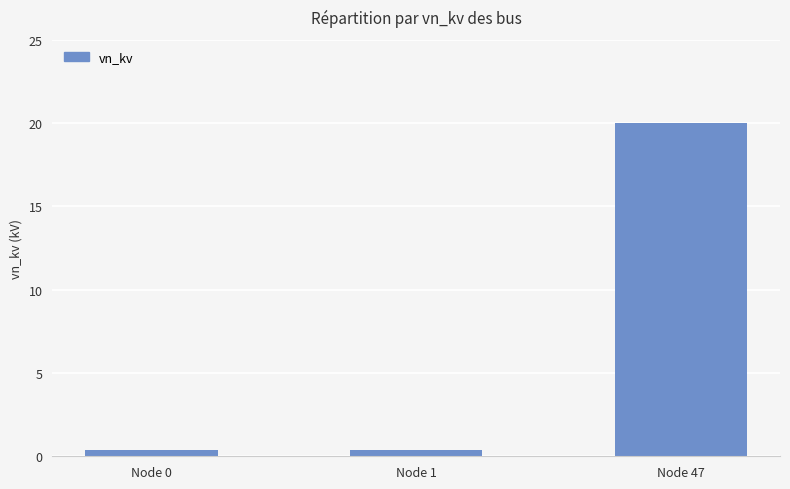

What is the smallest value displayed?

0.4